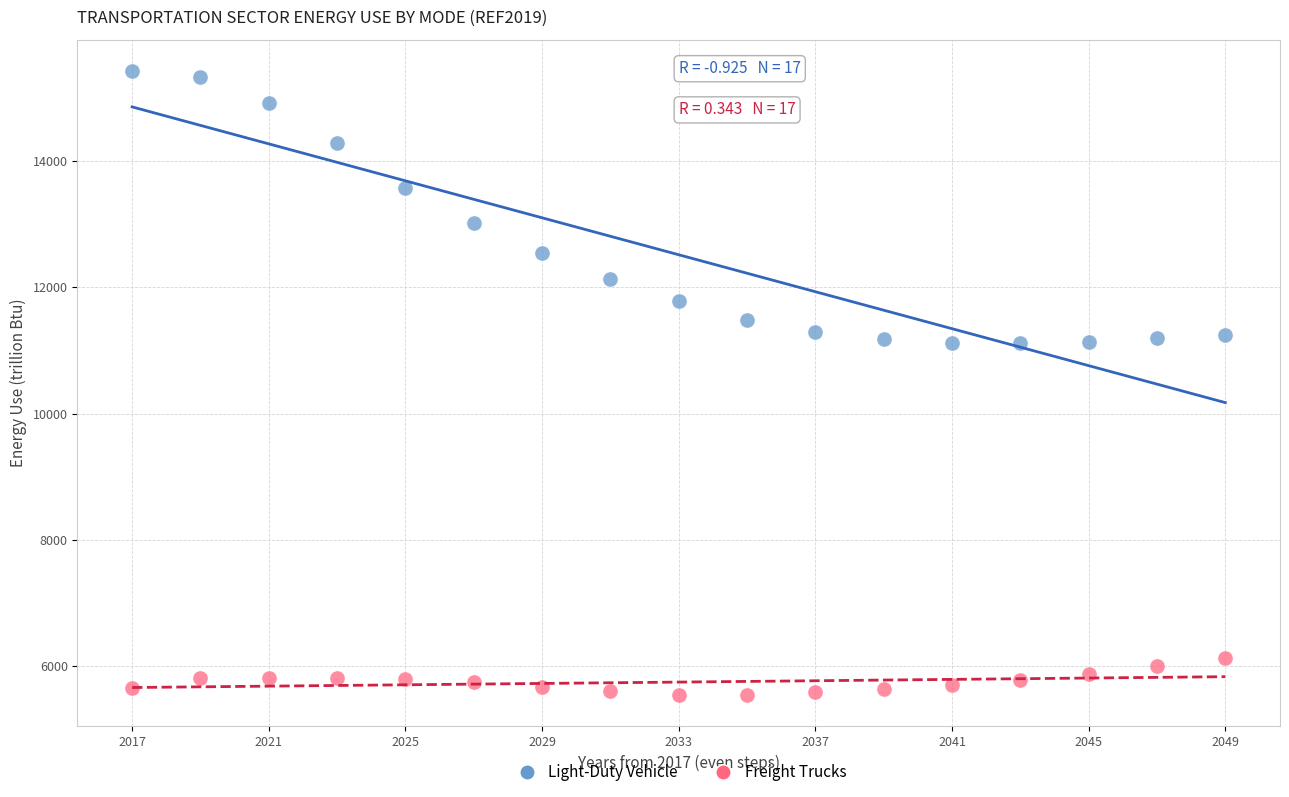

Which series has the largest Y range (max minus min)?

Light-Duty Vehicle